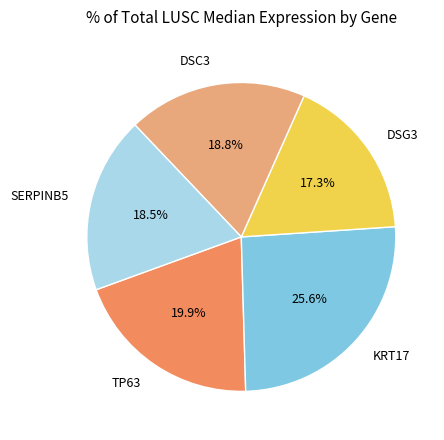

To the nearest percent, what percentage of the pie is KRT17?

26%